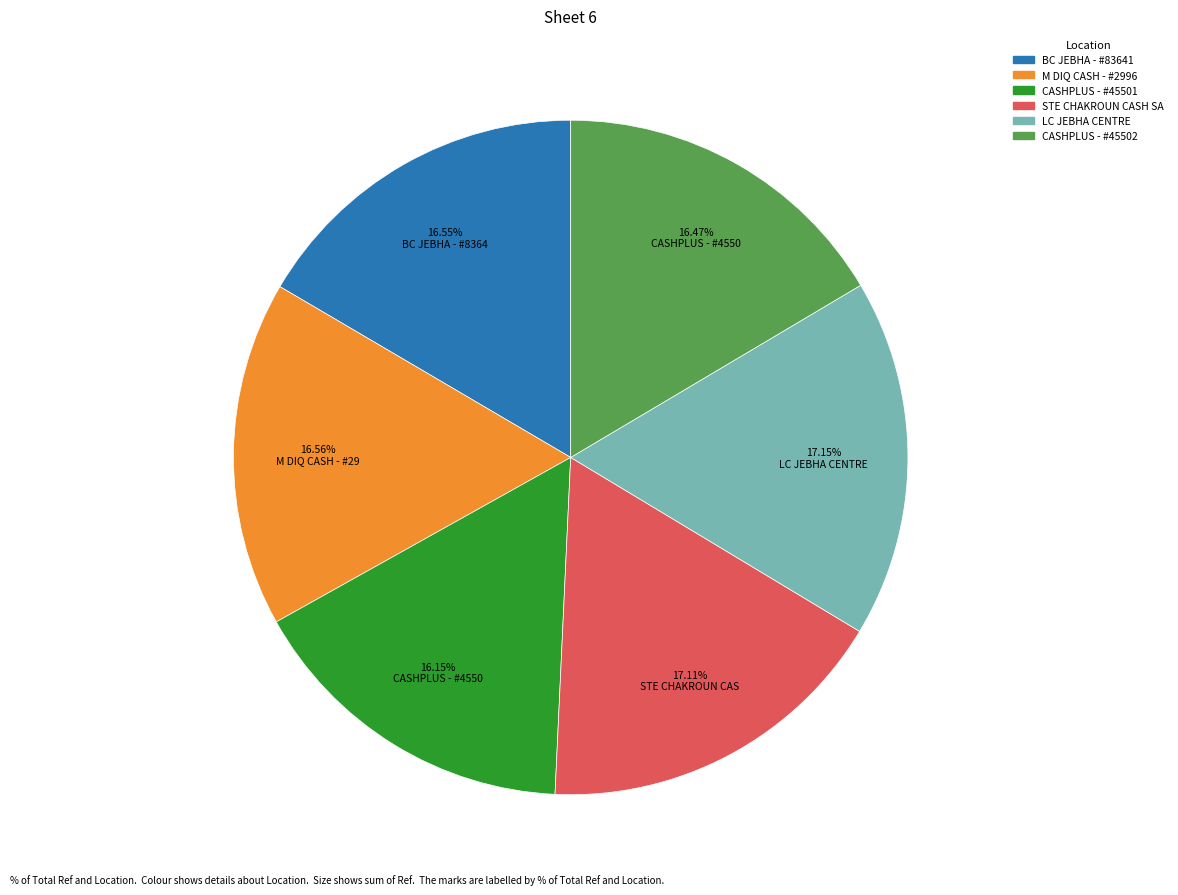

Is there any slice that represents more than half of the pie?

No